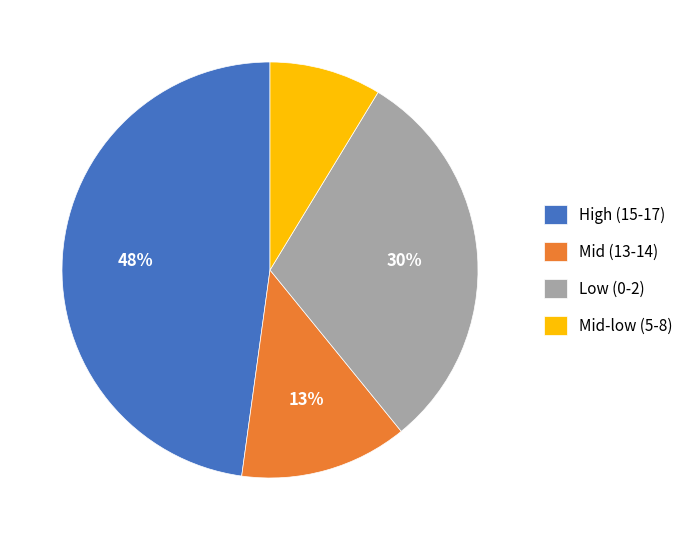

Which slice is the largest?

High (15-17)